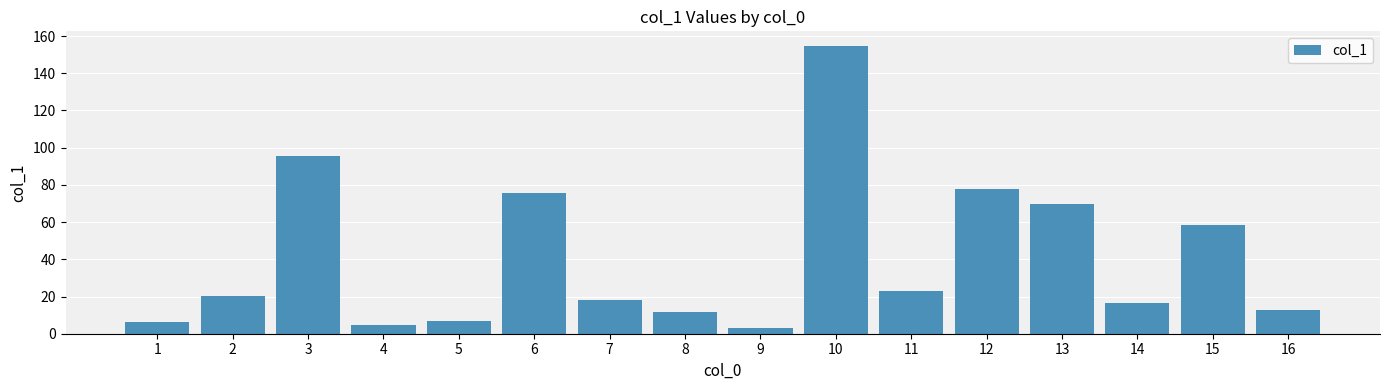

What is the difference between the second highest and minimum values?

92.4